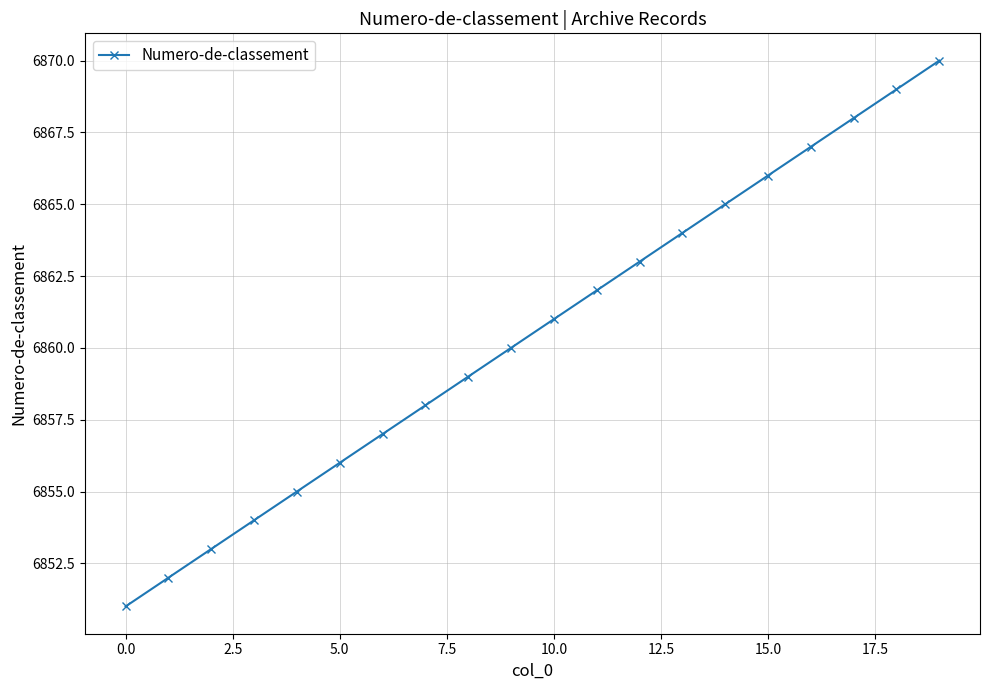

Reading right to left, extract all data points from this chart.

6870	6869	6868	6867	6866	6865	6864	6863	6862	6861	6860	6859	6858	6857	6856	6855	6854	6853	6852	6851